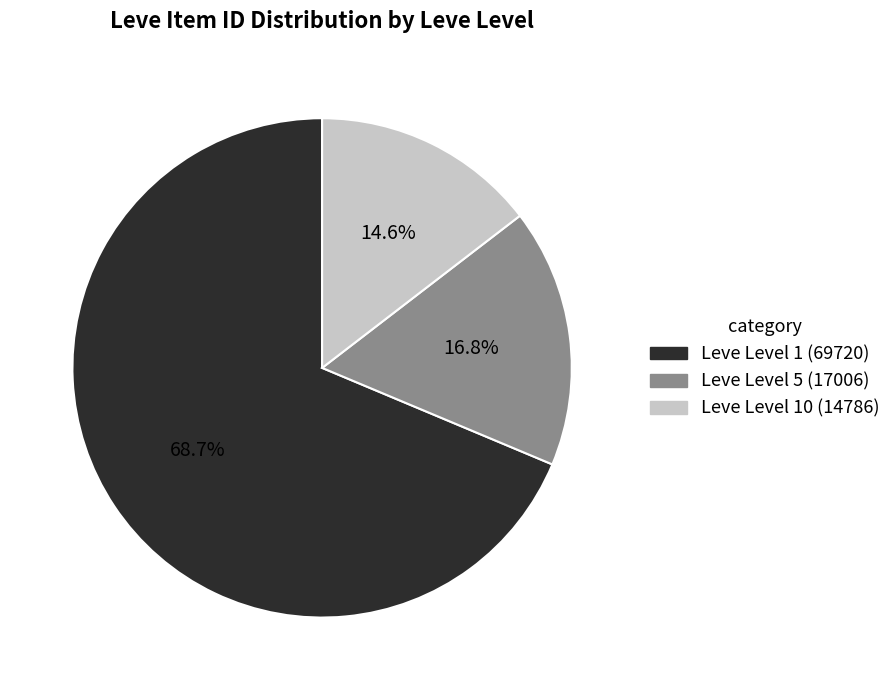

Does any single category account for the majority?

Yes